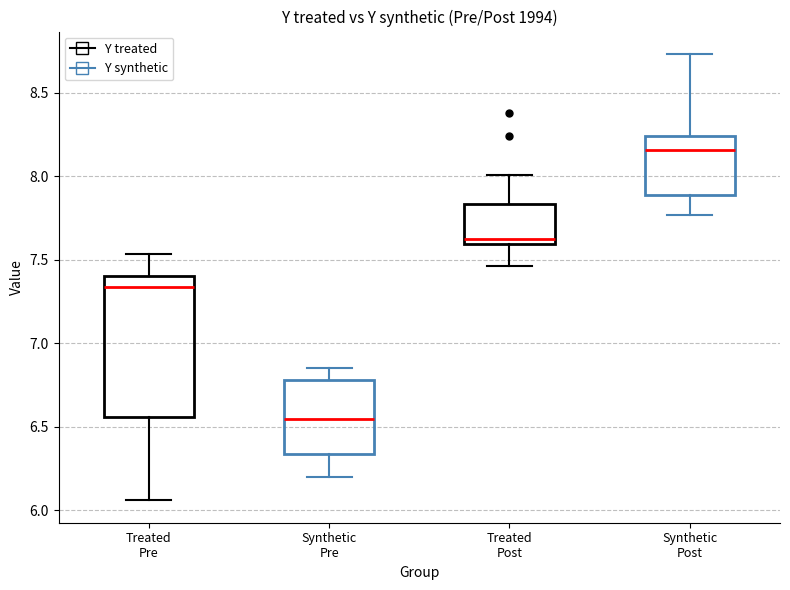

Which box is the tallest, from its lower edge to its upper edge?

Treated Pre